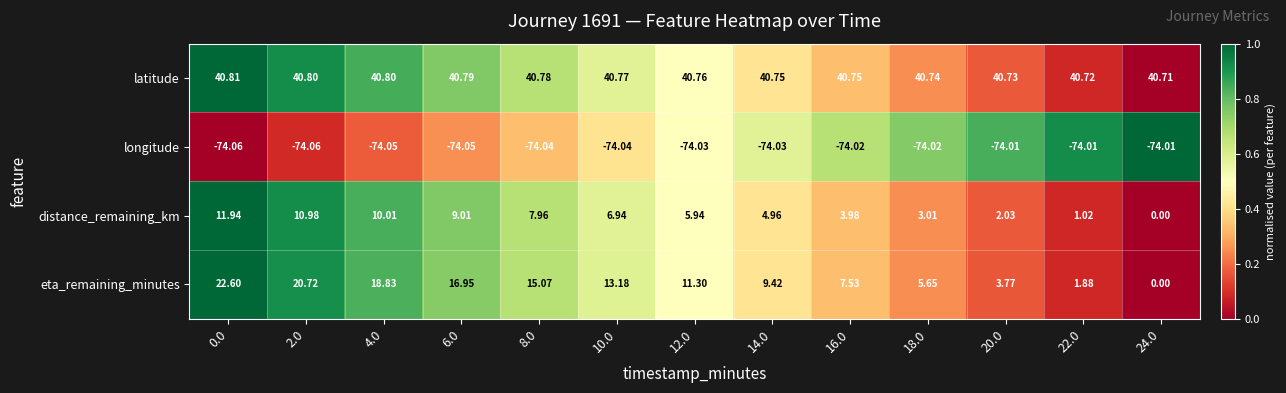

Rank the series by their maximum value, from lowest to highest.

longitude, distance_remaining_km, eta_remaining_minutes, latitude